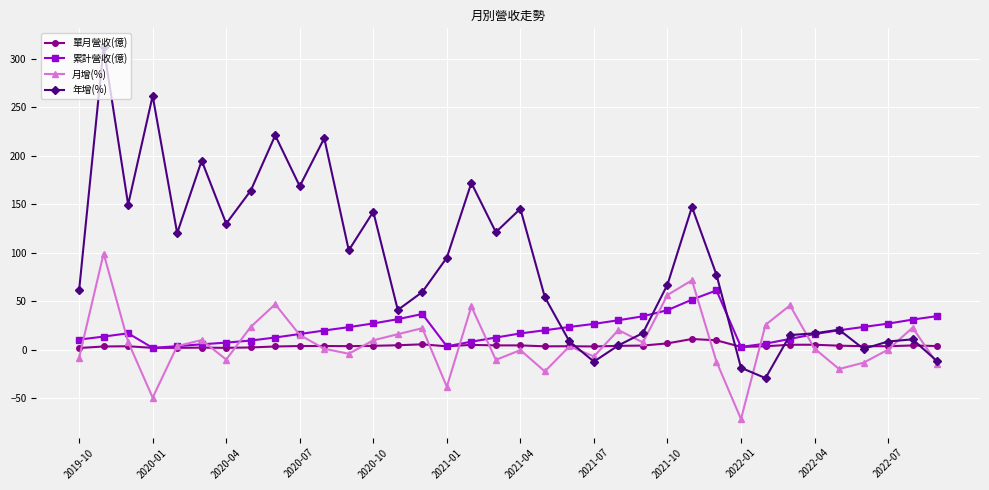

What is the sum of all 月增(%) values?

265.7